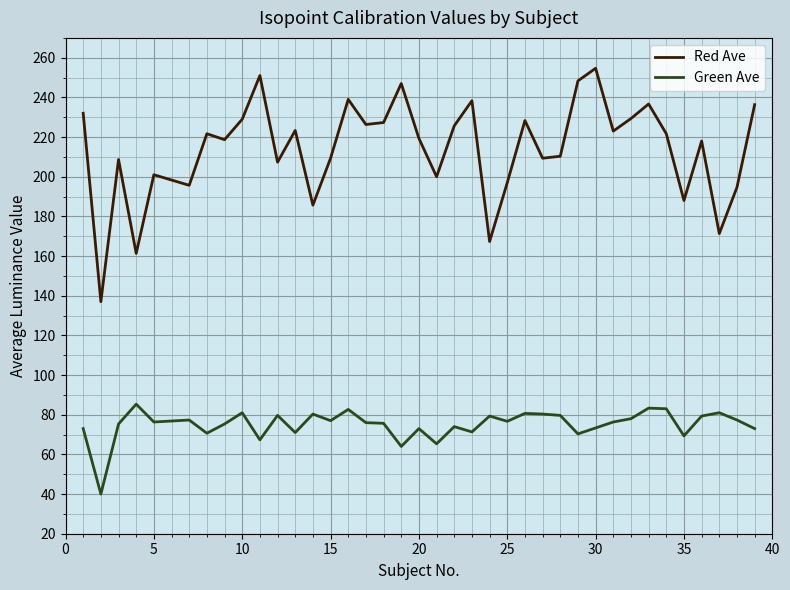

Which series has the widest spread of values?

Red Ave